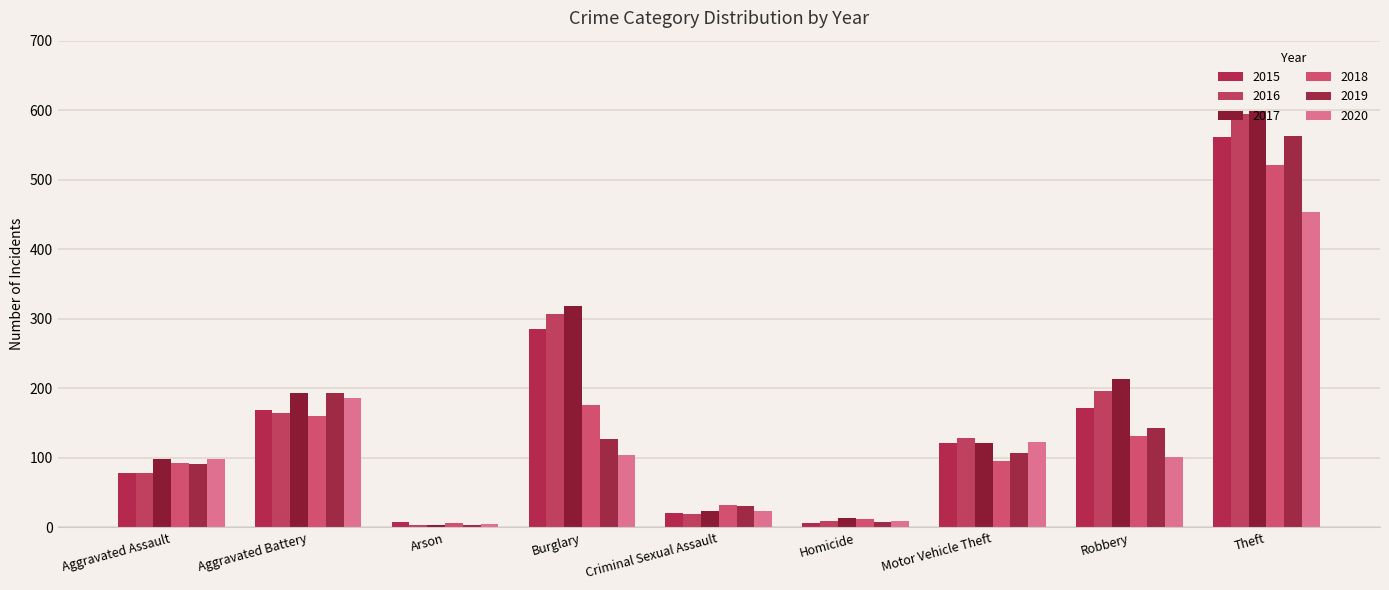

How many values in the 2020 series are below 101?

4